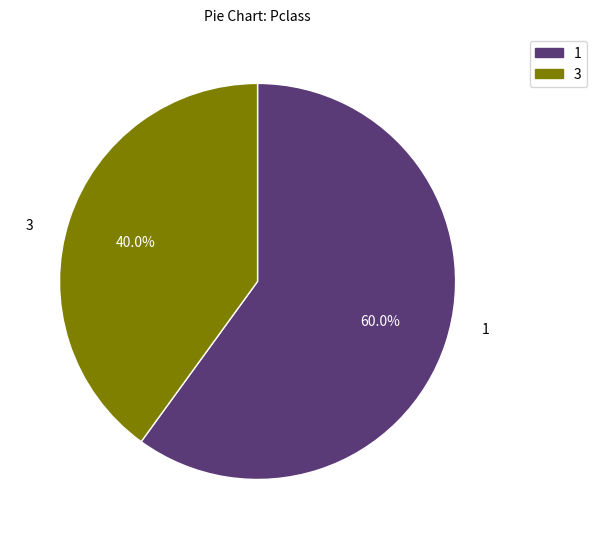

Does any single category account for the majority?

Yes